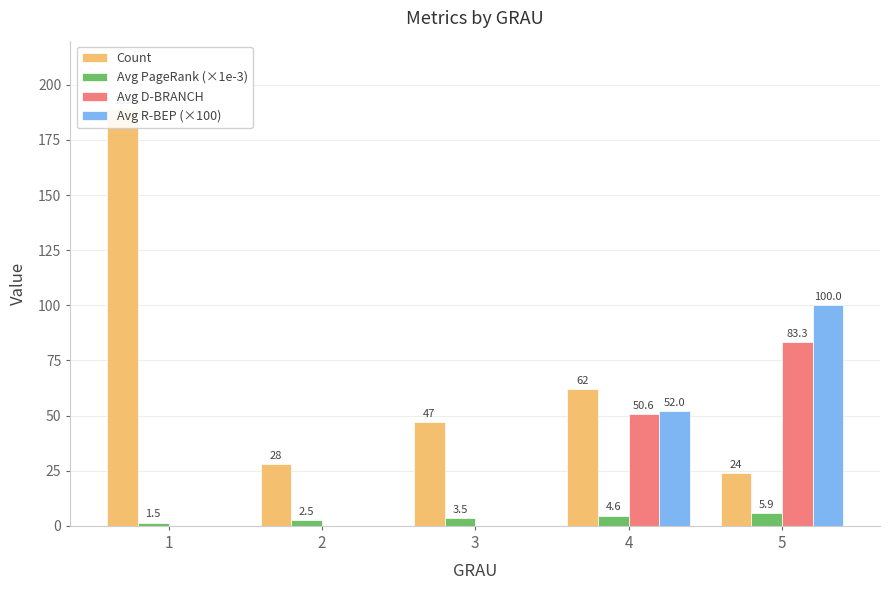

At which label does Avg R-BEP (×100) reach its peak?

5